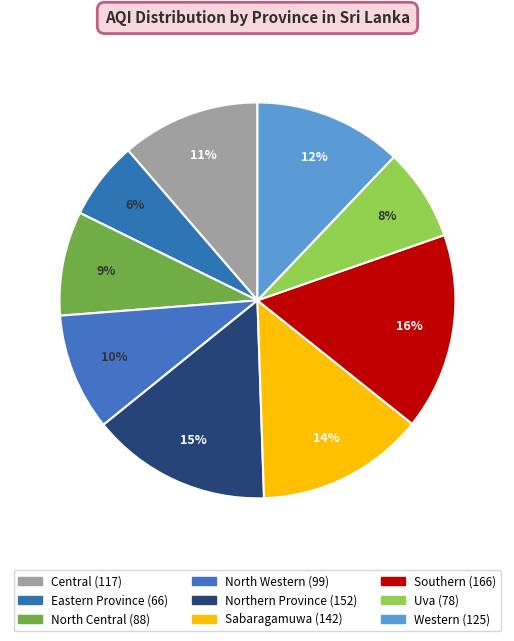

Is Eastern Province the majority of the pie?

No